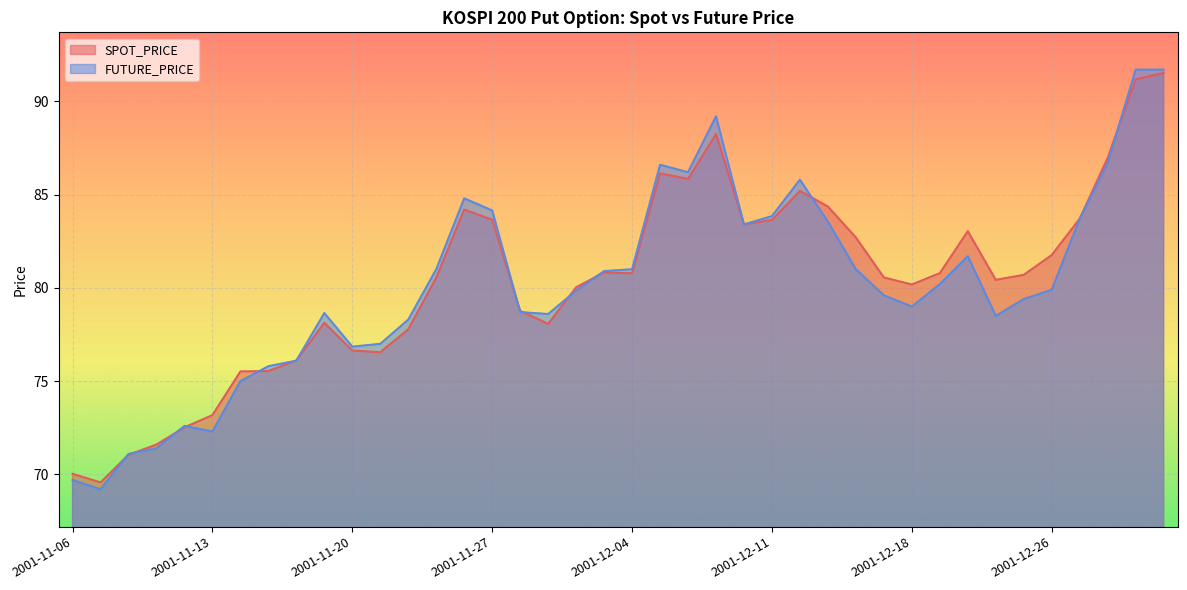

How many data points in SPOT_PRICE are above 80?

25